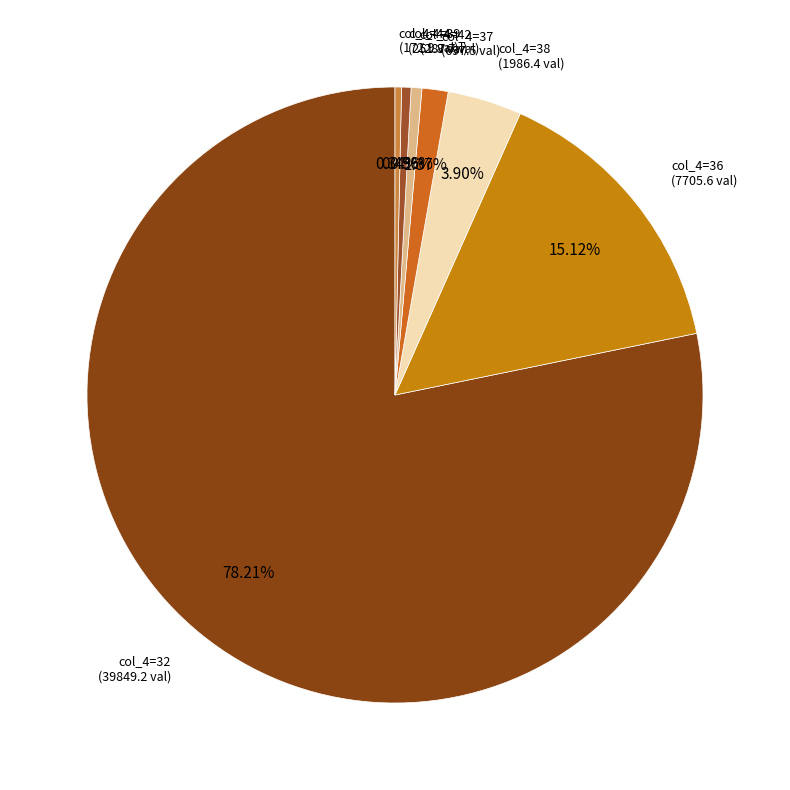

How many segments does this pie chart have?

7